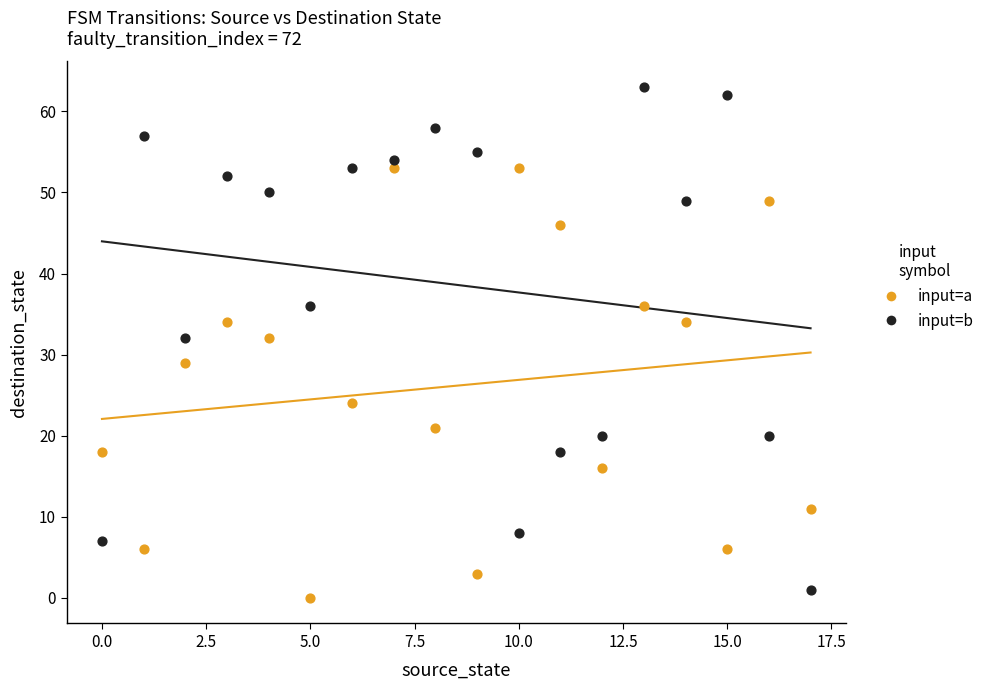

Across all data points, what is the range of Y values (max minus min)?

63